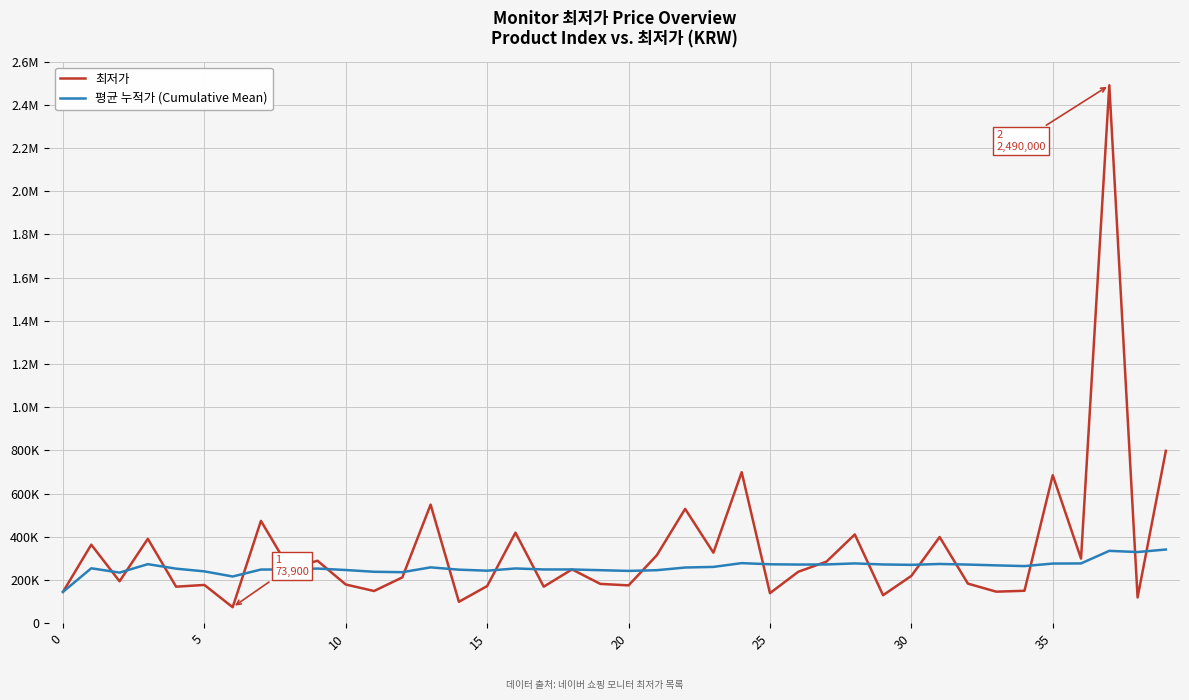

At how many categories does at least one series exceed 2347130?

1